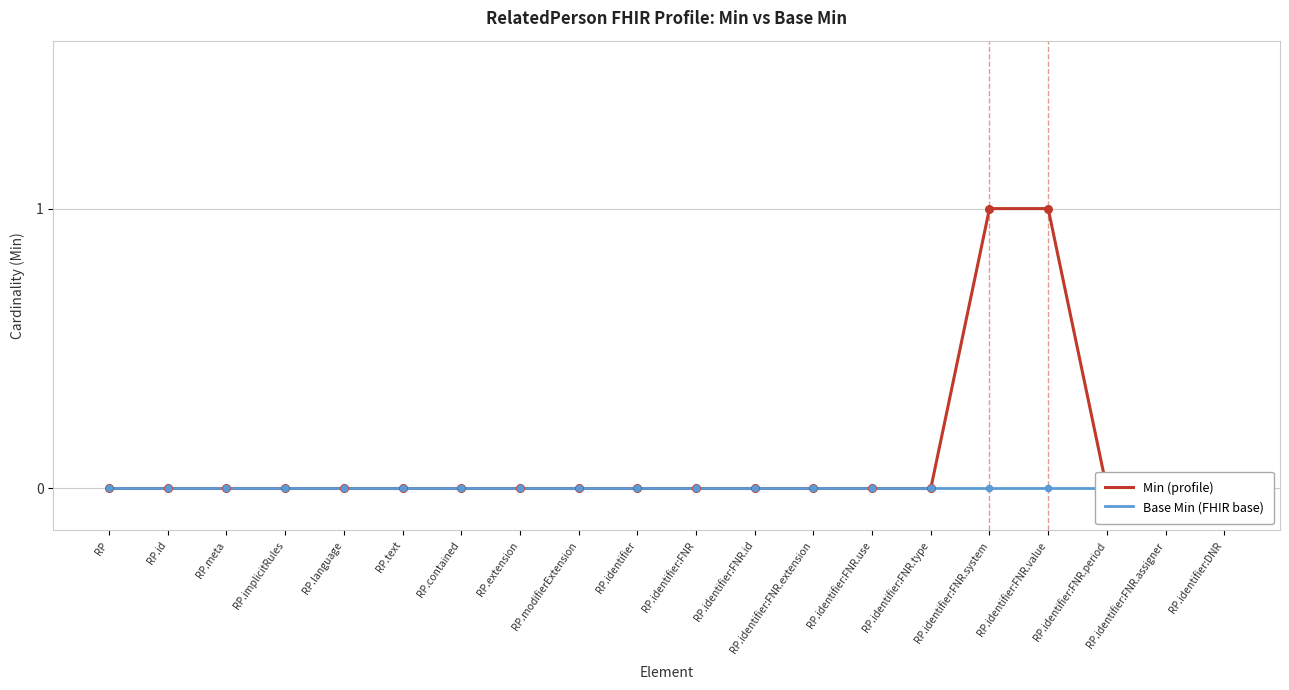

Which series reaches the minimum Y coordinate?

Min (profile)